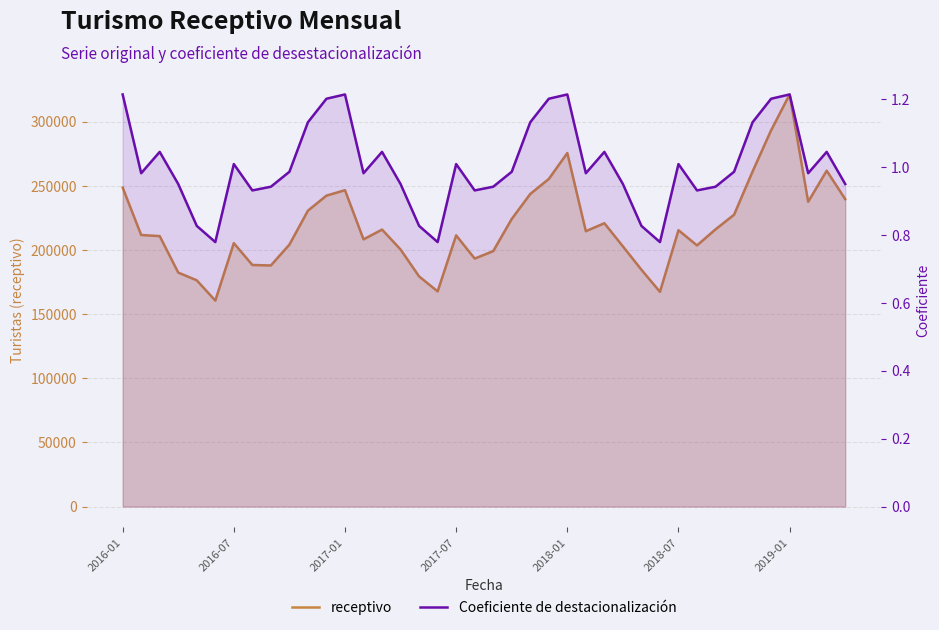

True or false: Coeficiente de destacionalización and receptivo intersect in this chart.

False